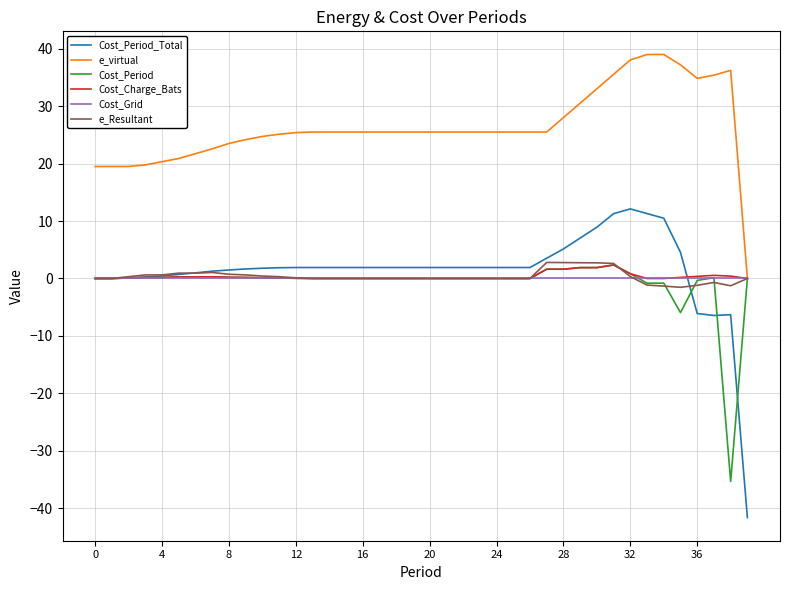

What is the minimum value shown in the chart?

-41.6